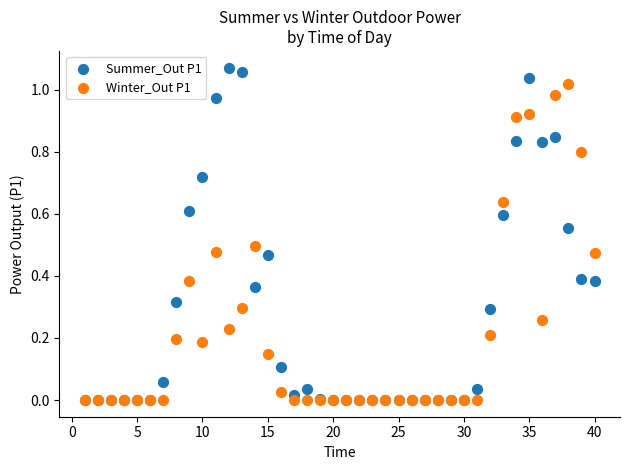

Which series has the largest Y range (max minus min)?

Summer_Out P1